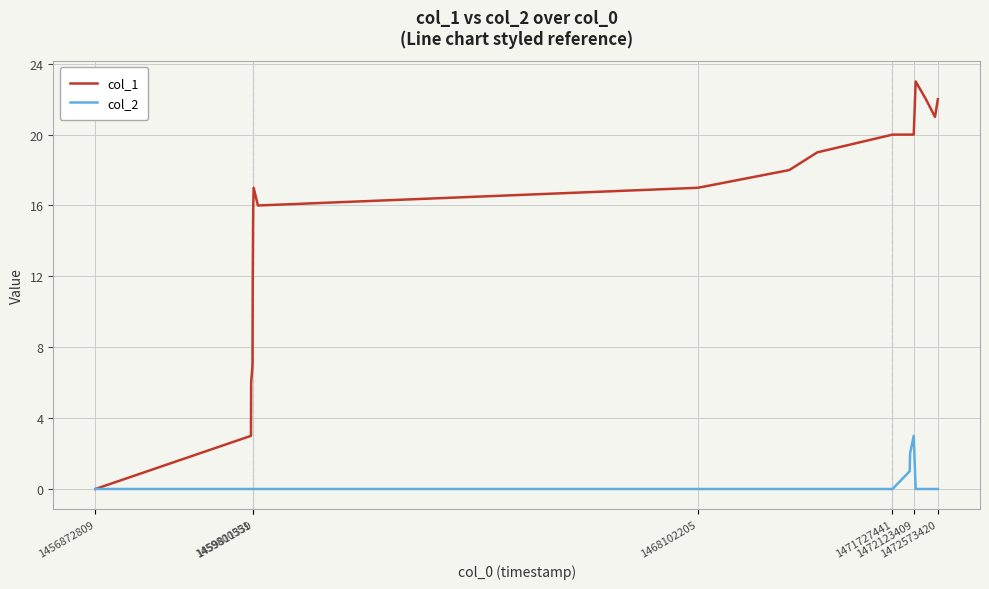

True or false: col_1 has more than 1 interior local peaks.

True